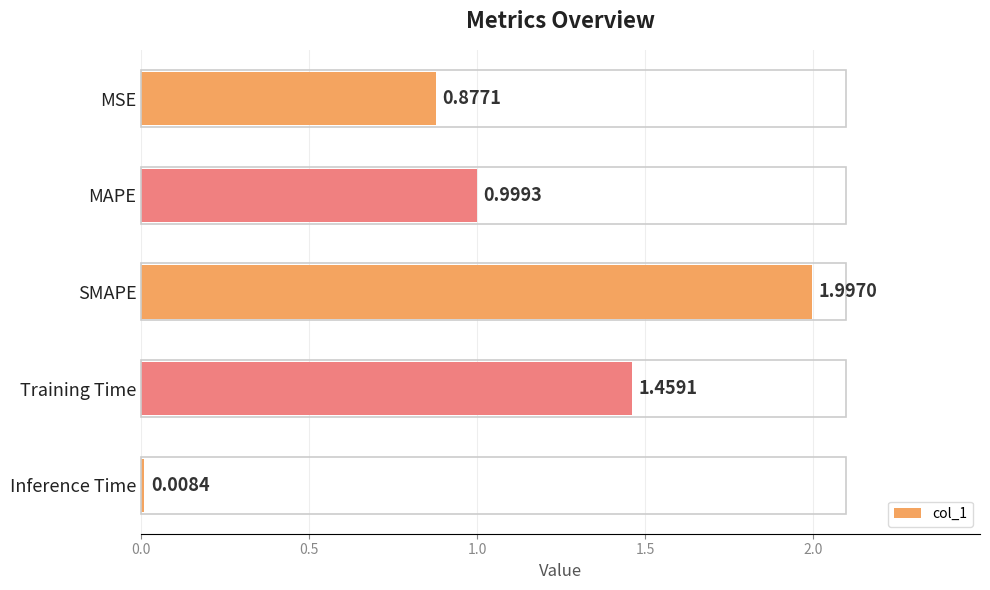

Which label corresponds to the smallest value in the chart?

Inference Time